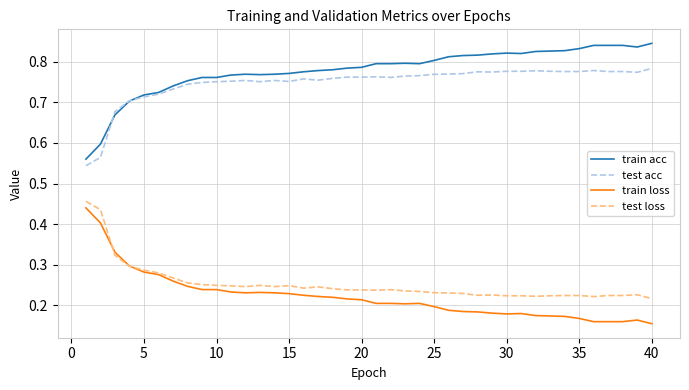

True or false: train loss and train acc intersect in this chart.

False